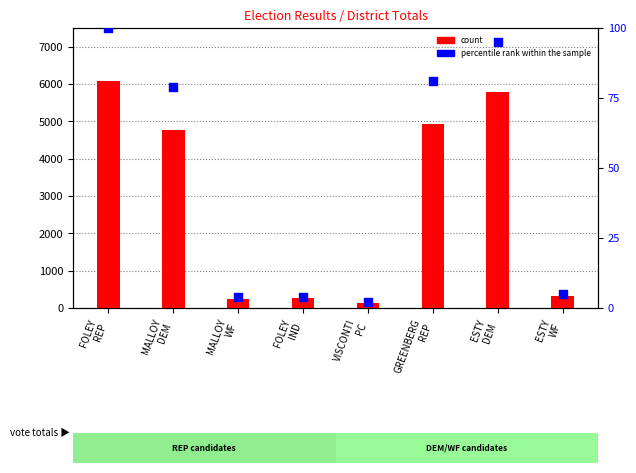

Which series contains the lowest Y value?

percentile rank within the sample